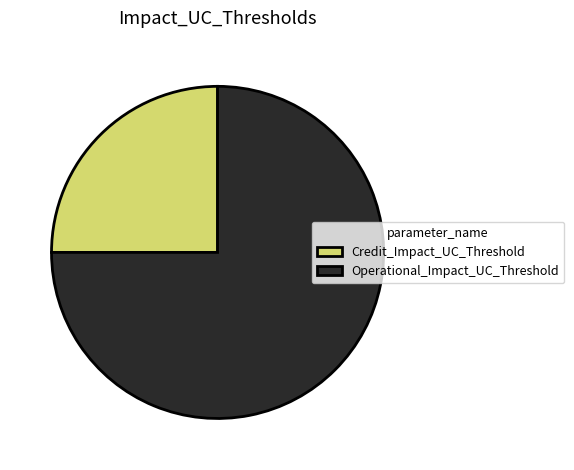

How many segments does this pie chart have?

2